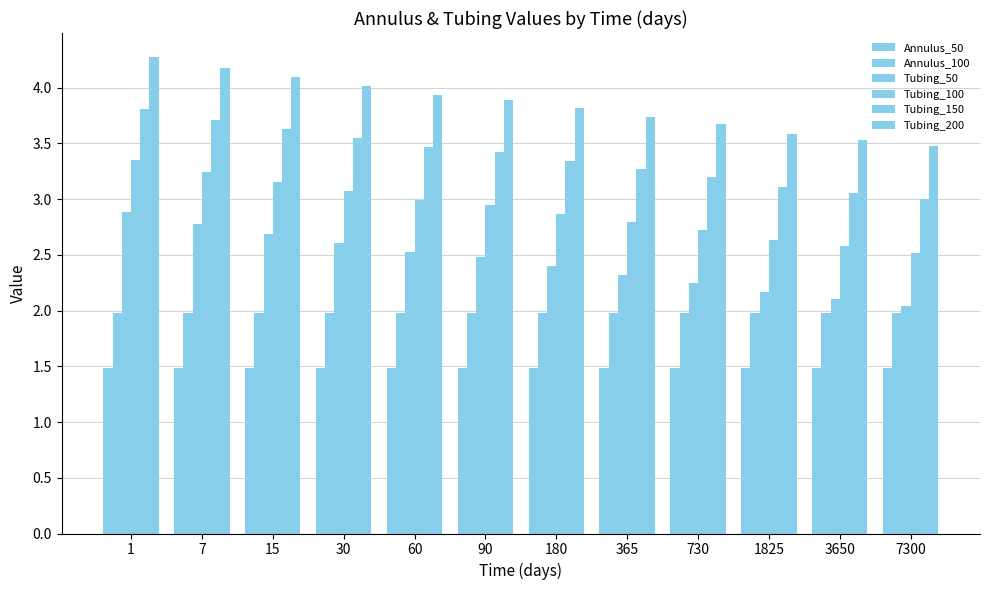

What is the difference between the second highest and second lowest values in the Tubing_50 series?

0.7